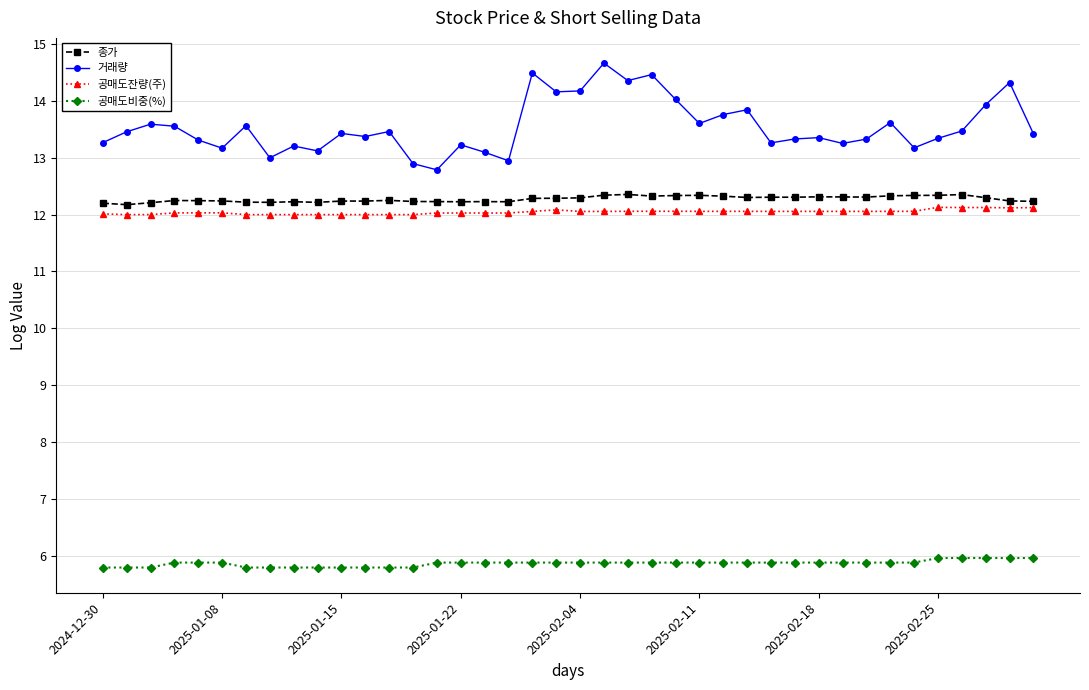

Which series has the largest range (max minus min)?

거래량